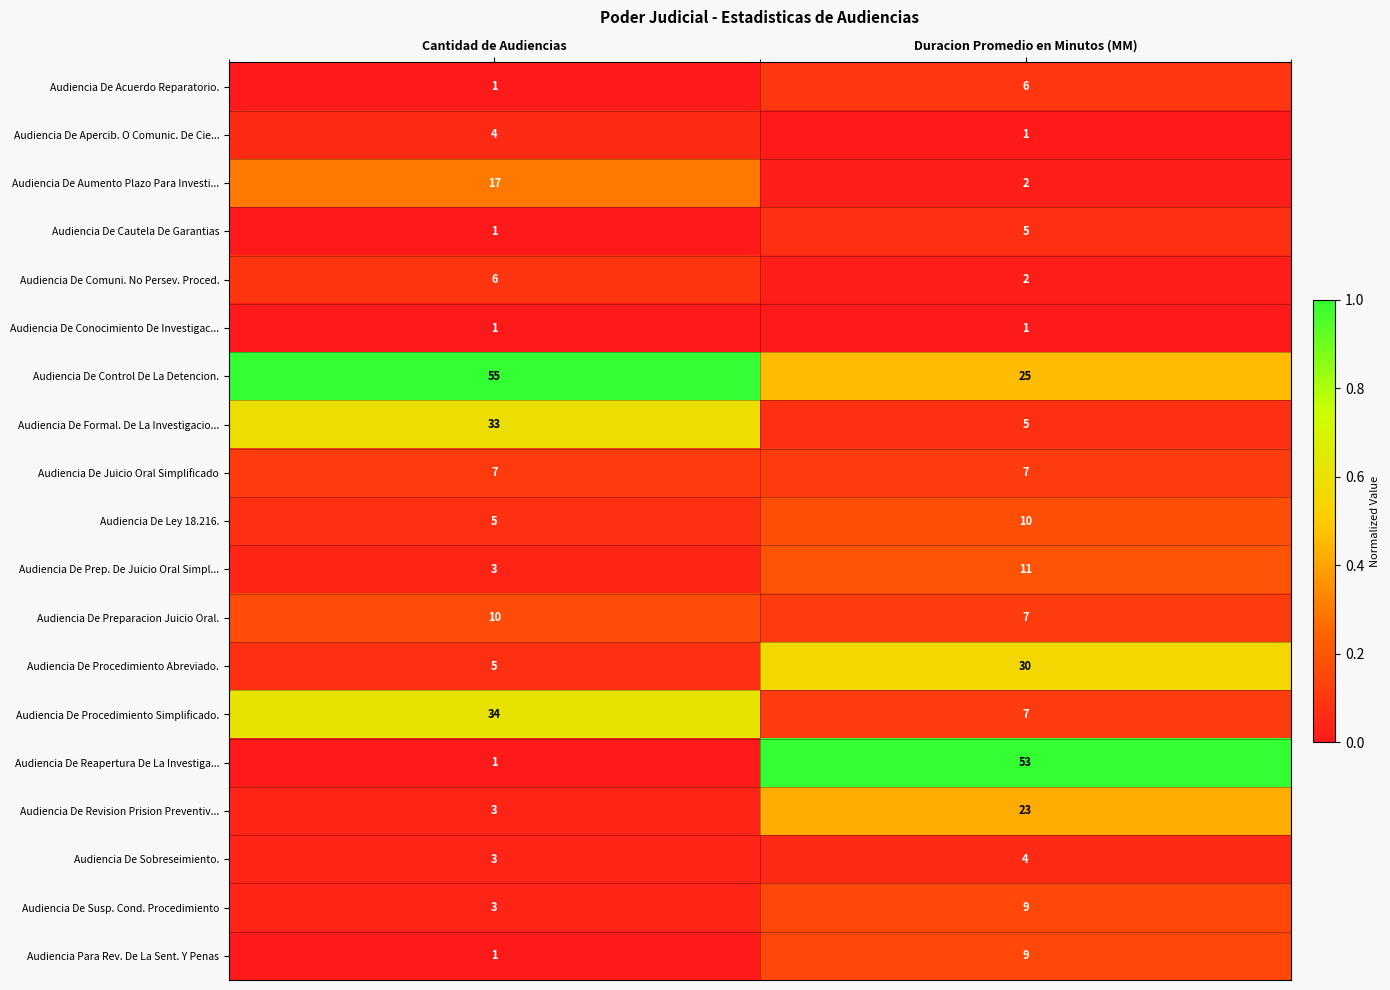

At which category is the sum across all series the highest?

Duracion Promedio en Minutos (MM)